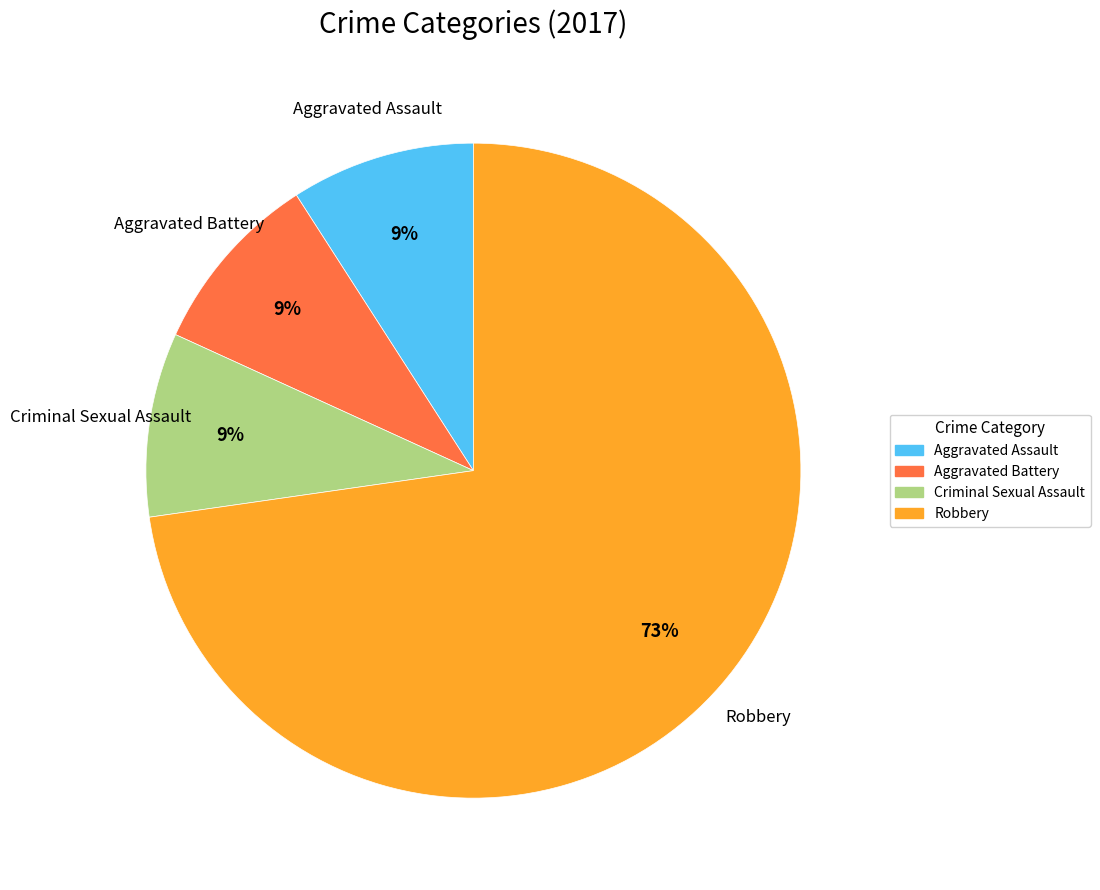

To the nearest percent, what is the average slice percentage?

25%